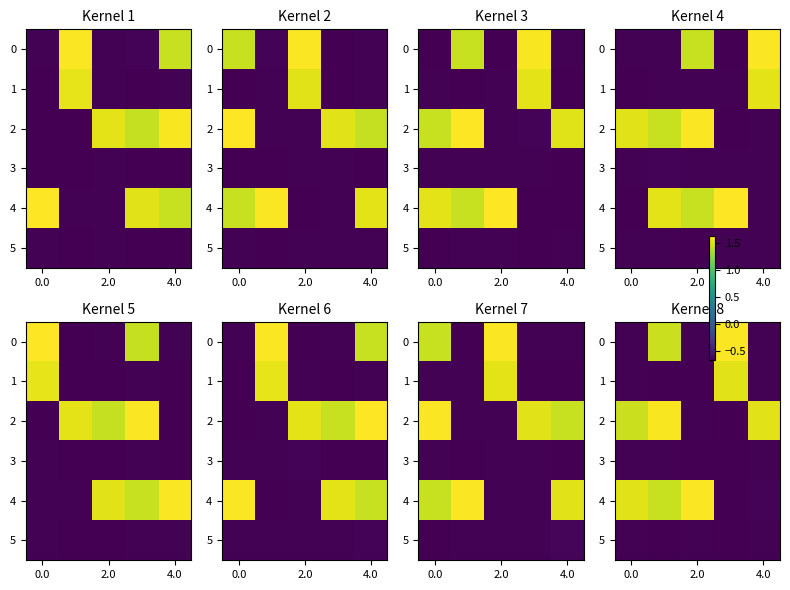

What is the average value of the 3 series?

-0.7